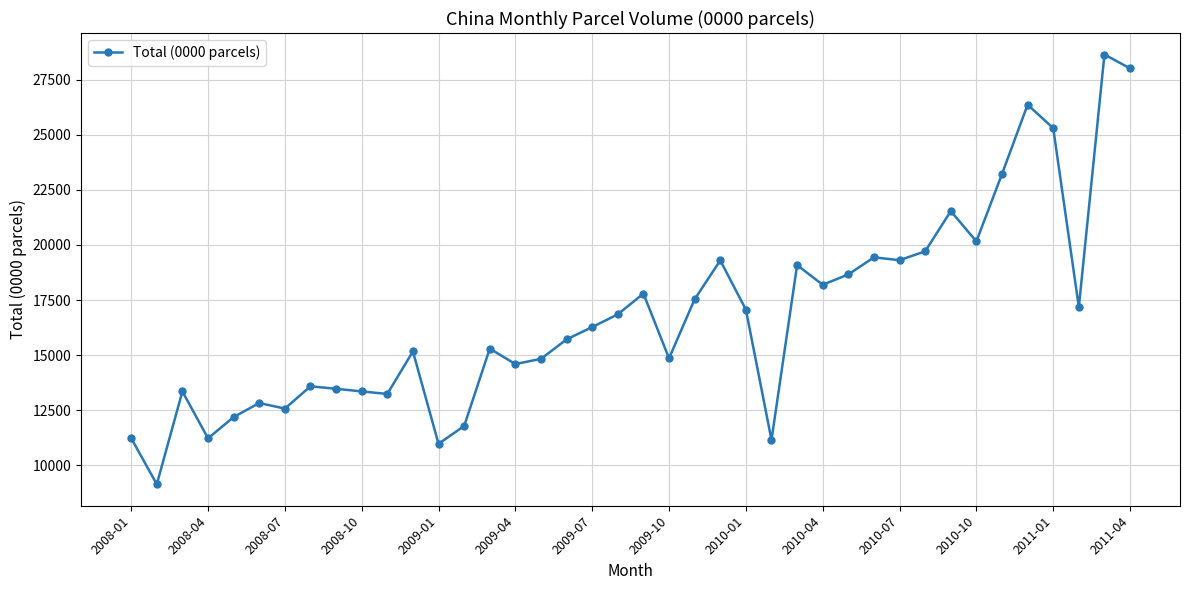

What is the maximum value shown in the chart?

28645.4